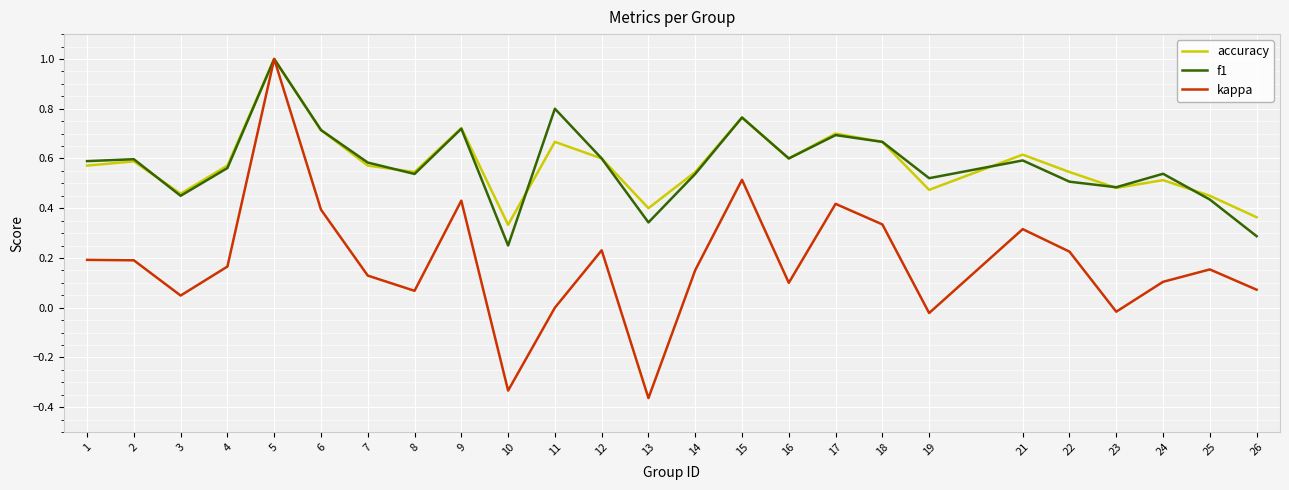

At 26, list the series in order from largest to smallest.

accuracy, f1, kappa